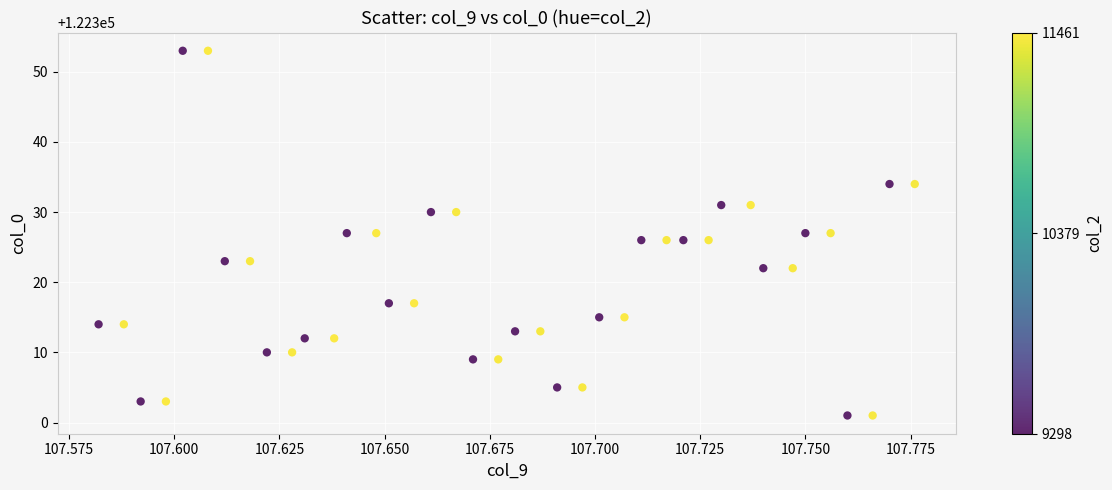

What is the range of Y values (max minus min)?

52